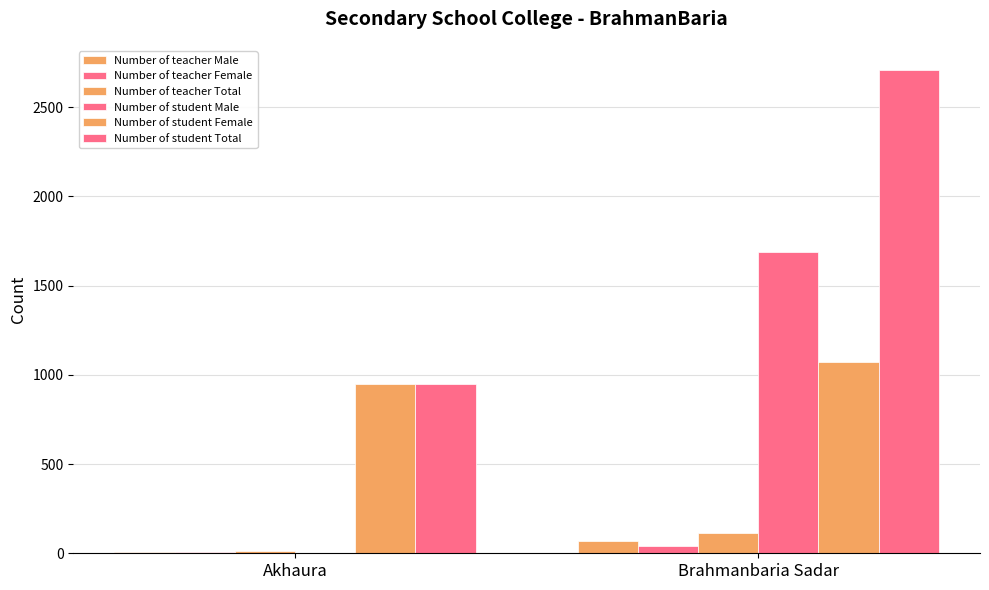

Are the bars horizontal?

No